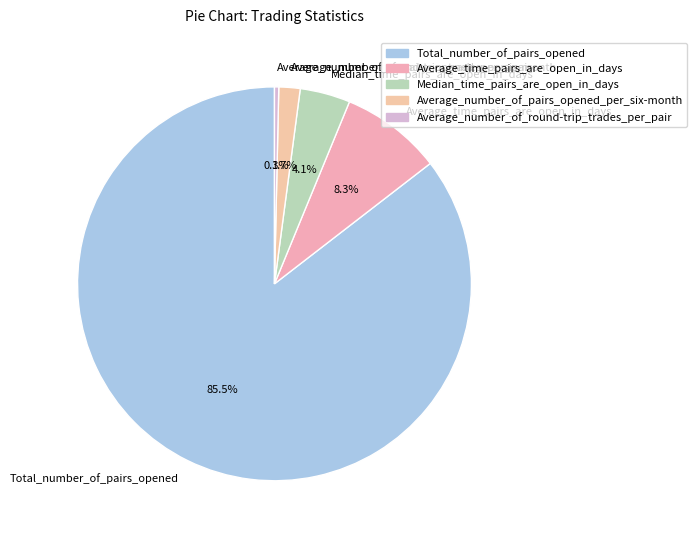

What portion of the pie excludes Median_time_pairs_are_open_in_days?

95.9%